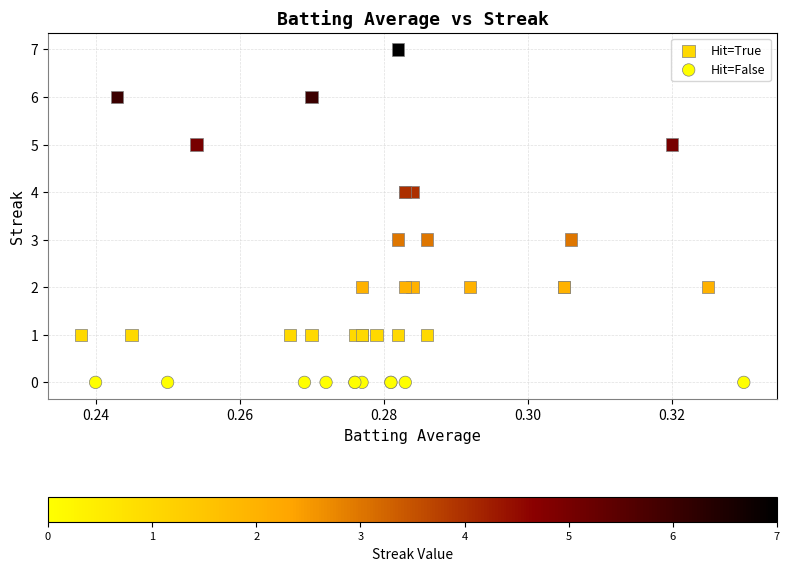

Which series contains the highest Y value?

Hit=True